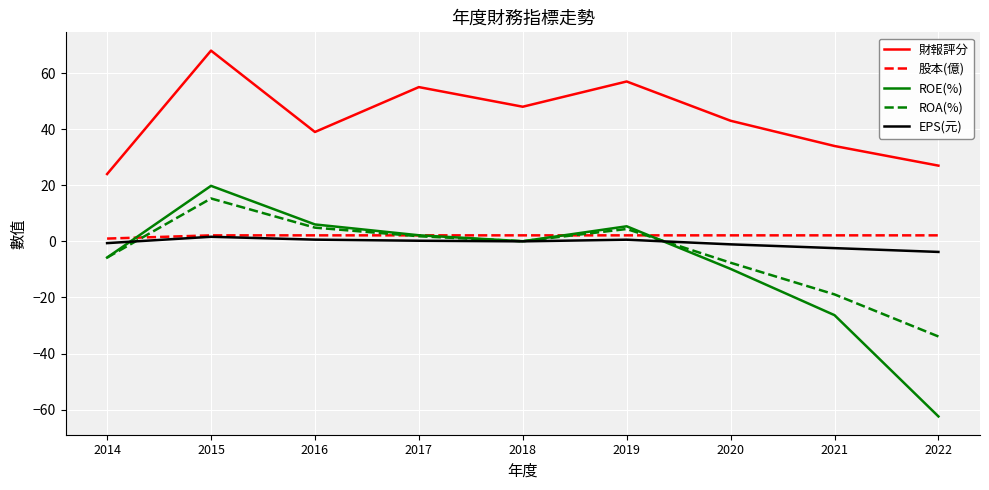

The value of 財報評分 at 2021 is 34.0. True or false?

True